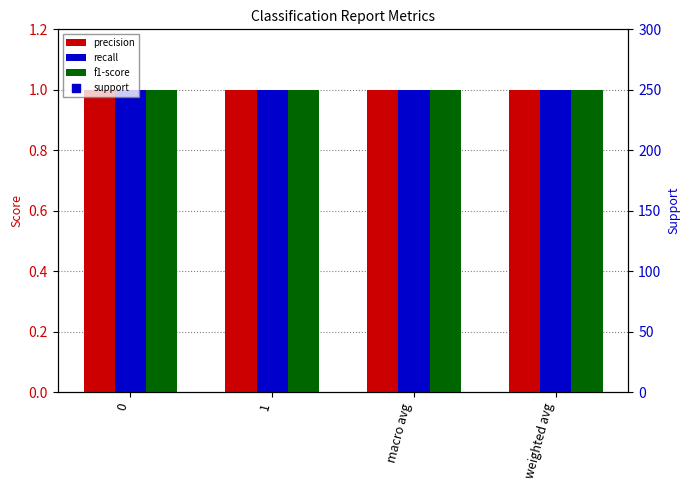

What are all the series names shown in the legend?

precision, recall, f1-score, support